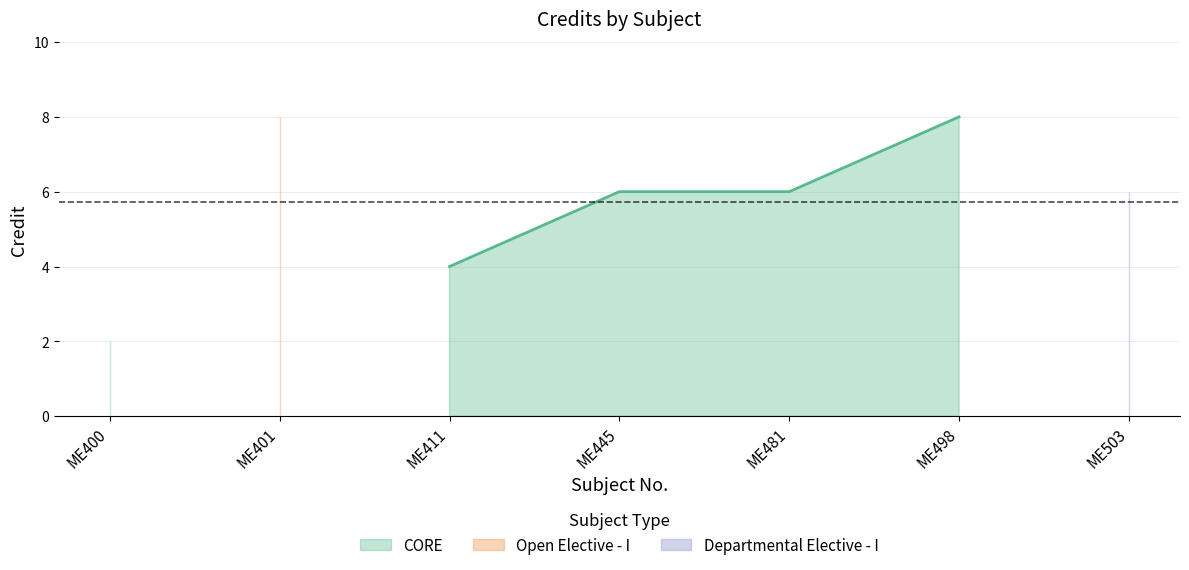

Reading right to left, list all the values displayed in this chart.

ME503=6	ME498=8	ME481=6	ME445=6	ME411=4	ME401=8	ME400=2